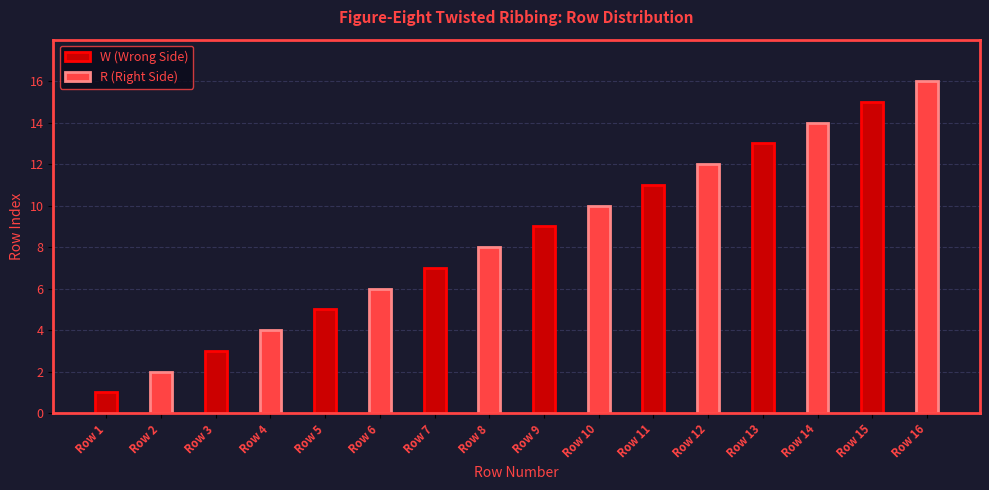

What is the difference between the maximum and minimum values in the R (Right Side) series?

14